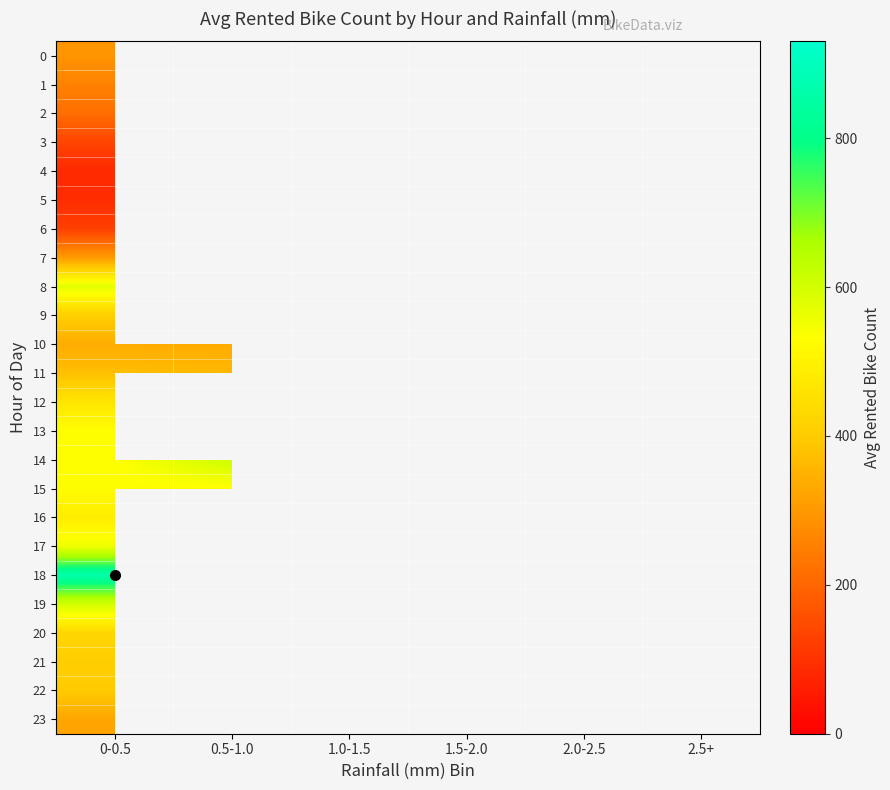

What is the greatest value displayed?

862.0